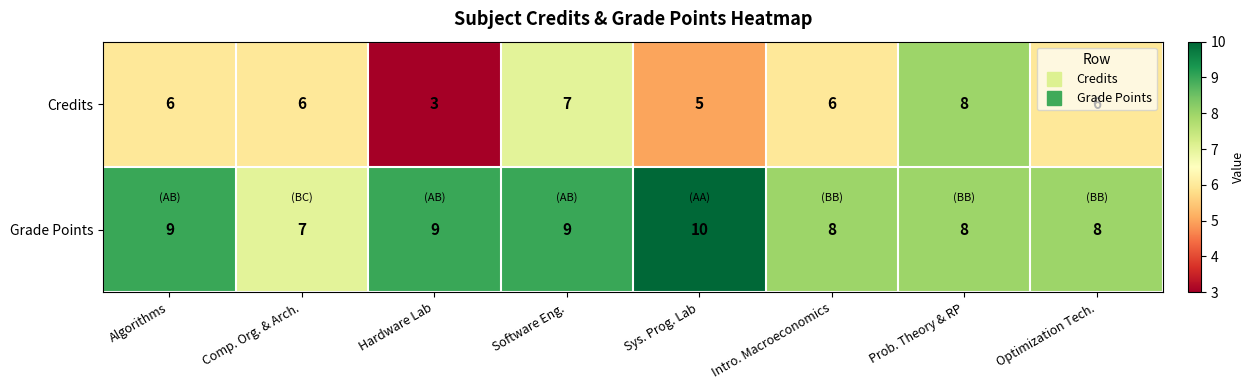

Count the number of categories in the chart.

8